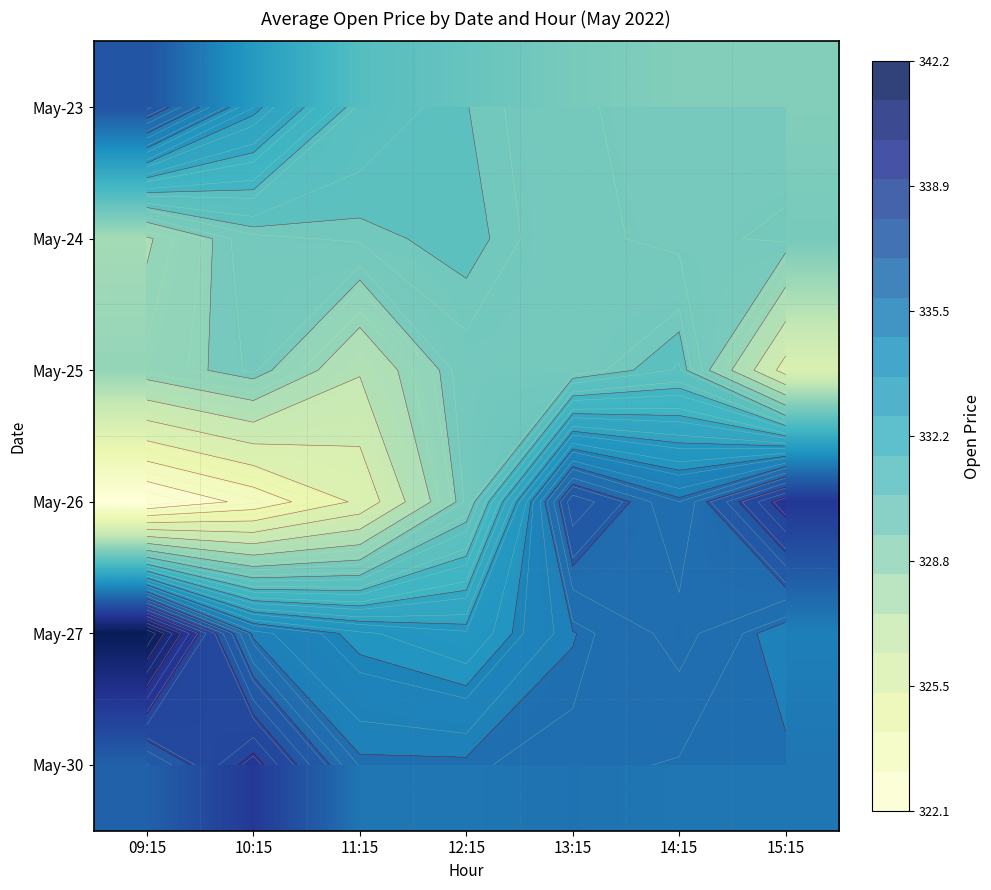

What is the spread (max minus min) of values at 09:15?

20.1